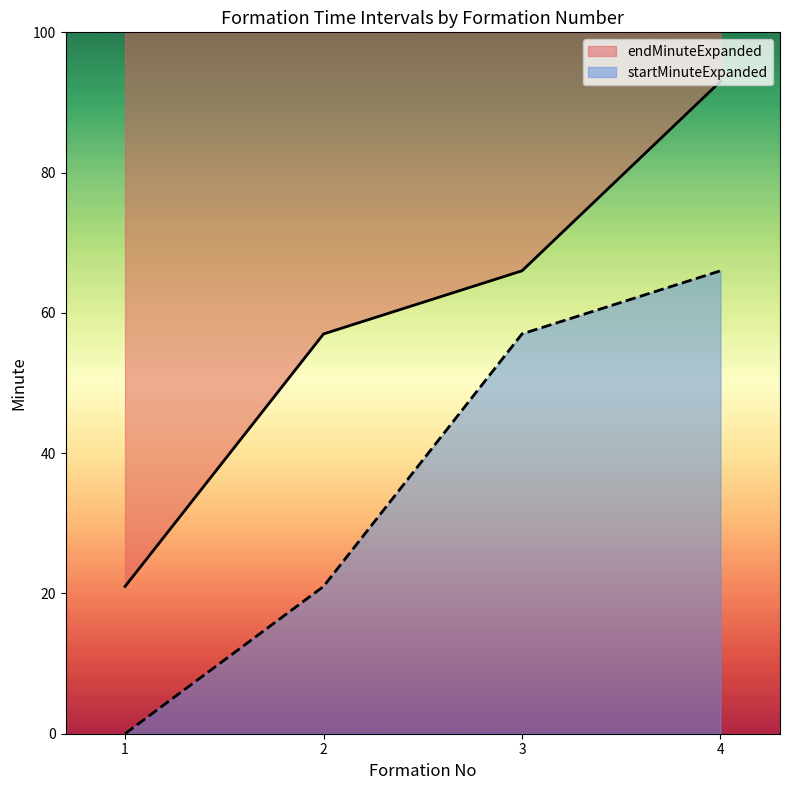

Rank the series by their average value, from highest to lowest.

endMinuteExpanded, startMinuteExpanded